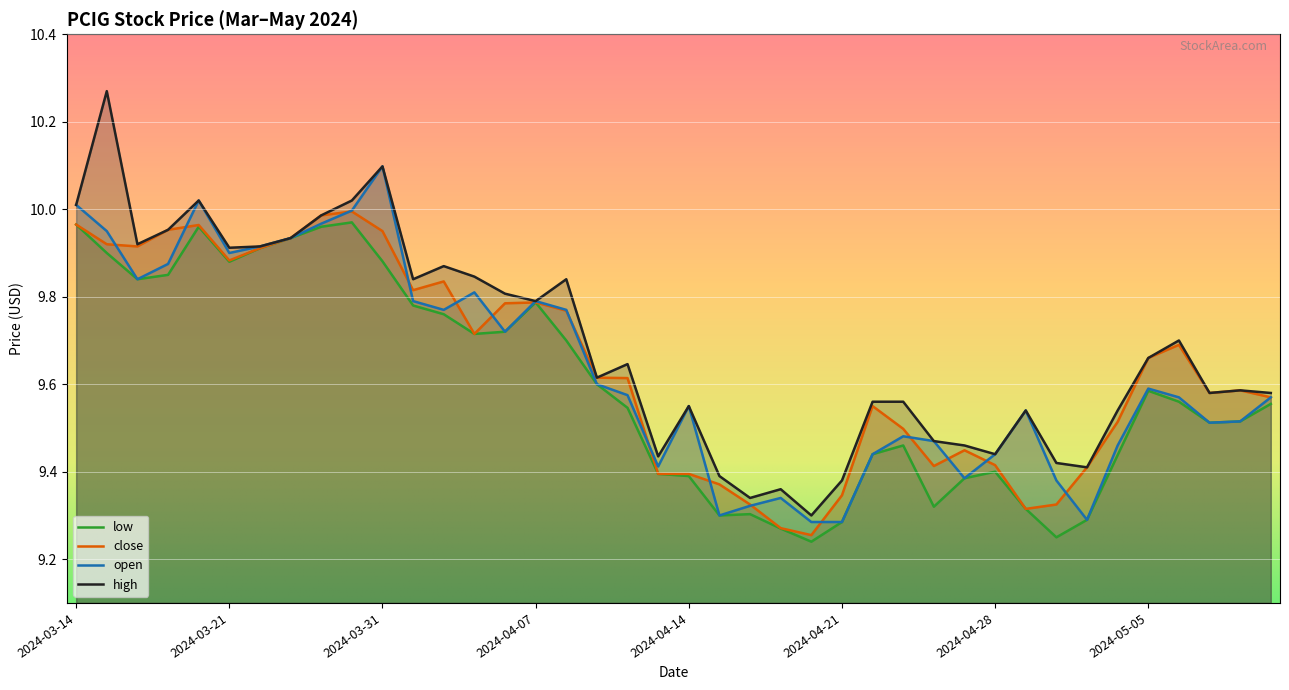

The close series shows 17.4 at 2024-04-01. True or false?

False